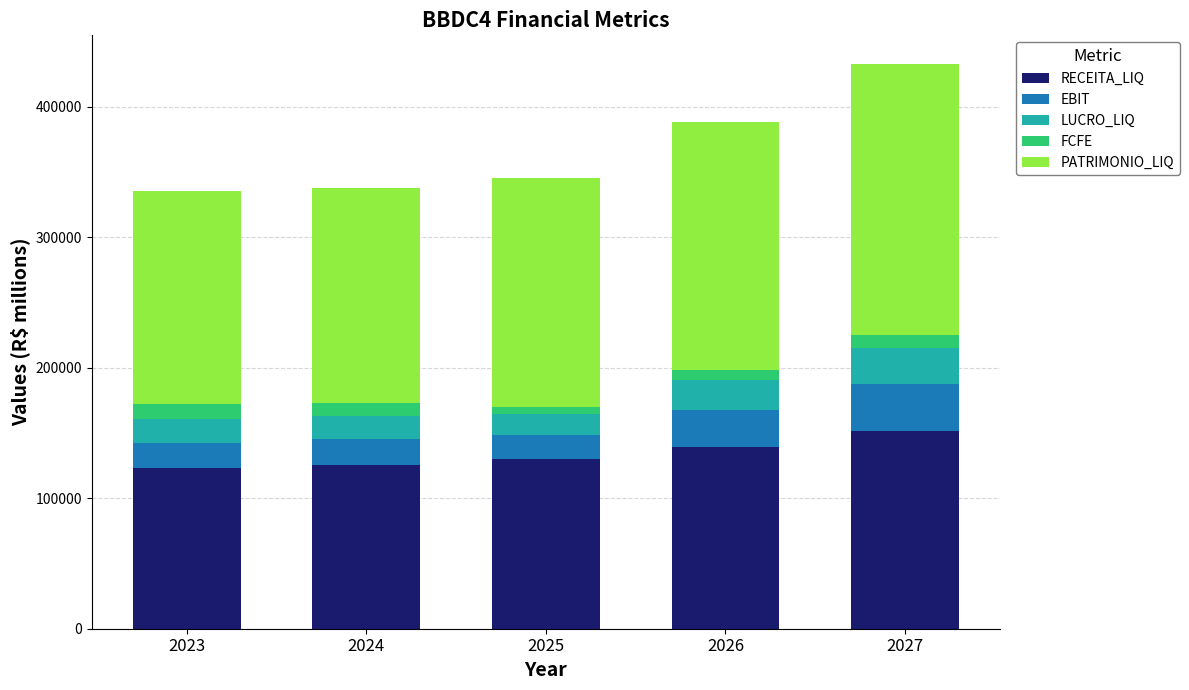

What is the total value across all series at 2024?

337855.8